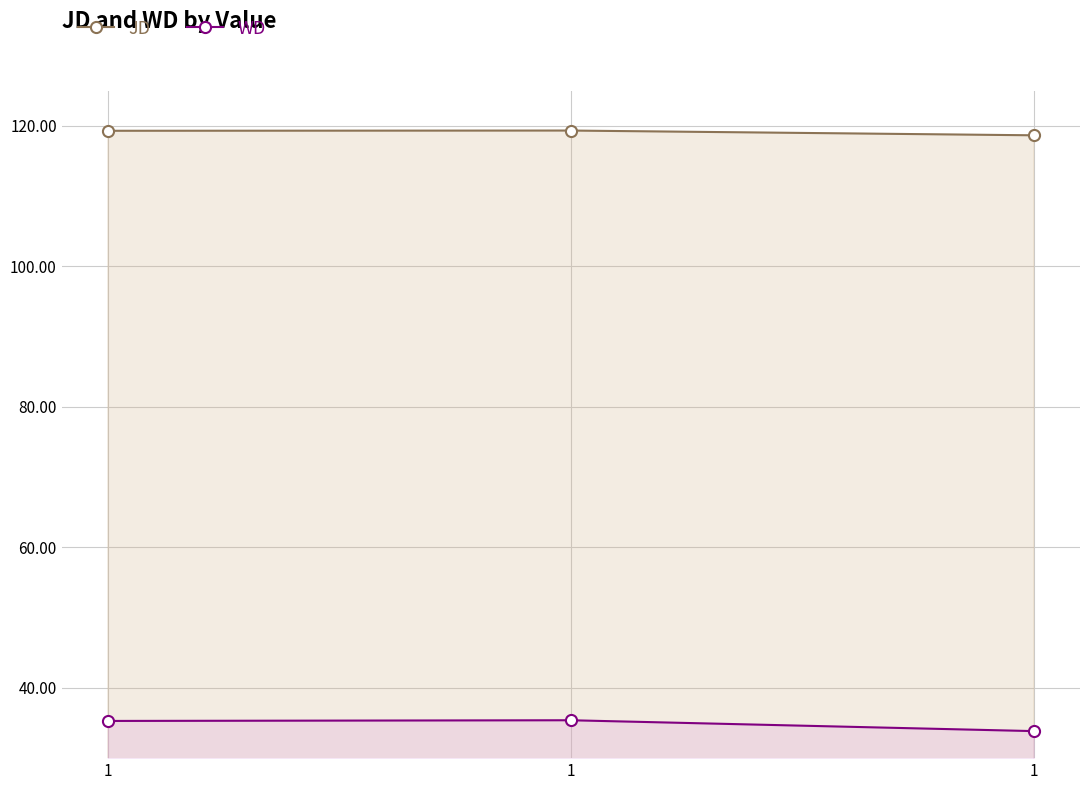

List the labels in order of JD value, largest first.

1, 1, 1